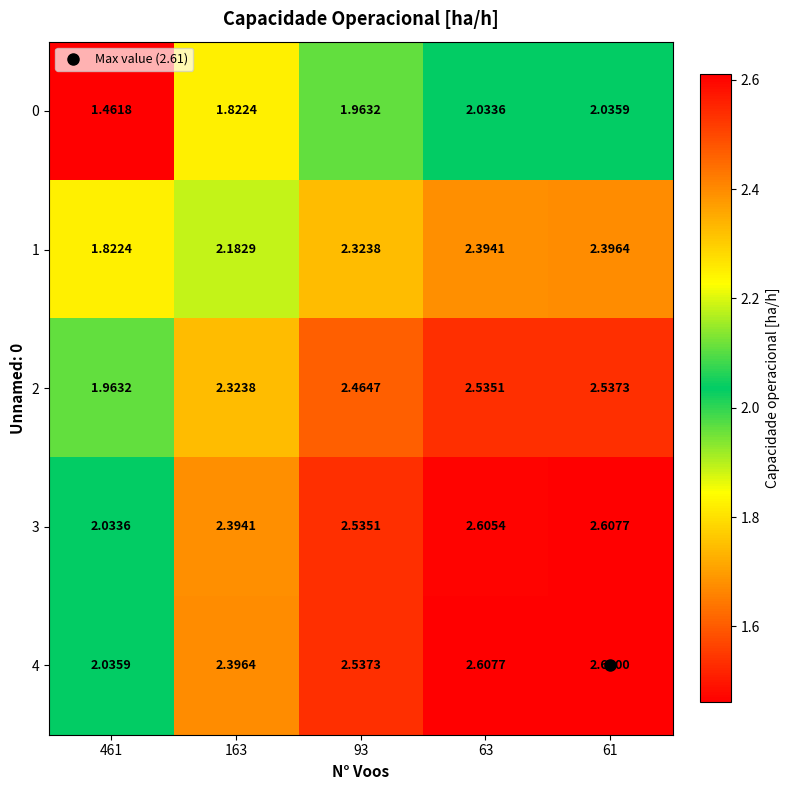

List the series in order of their peak value, highest first.

4, 3, 2, 1, 0